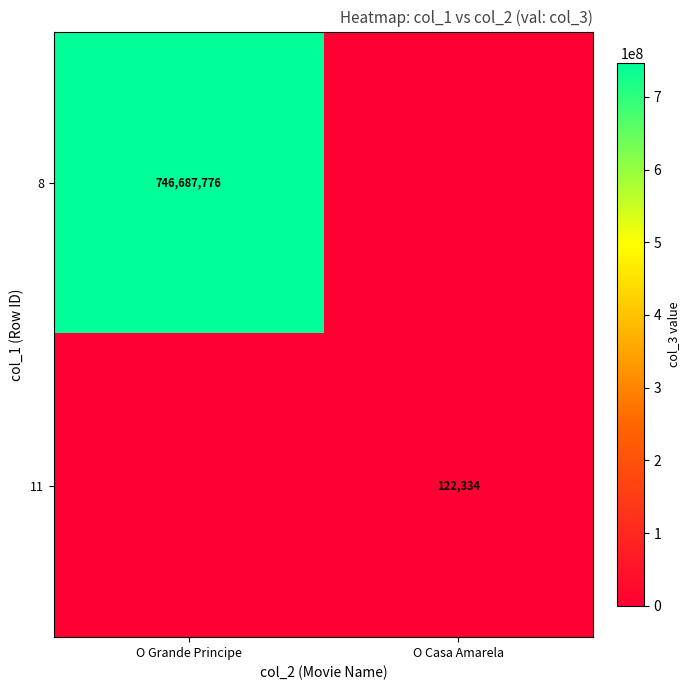

The 8 series shows 746687776 at O Grande Principe. True or false?

True